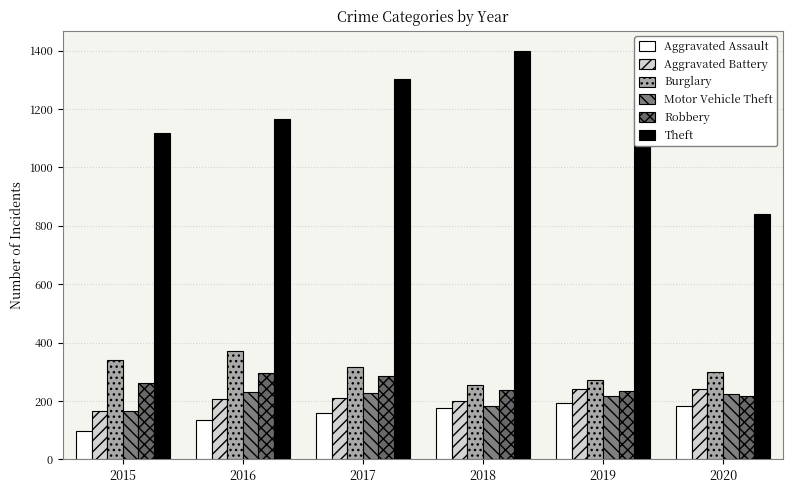

How many bars are there in total?

36